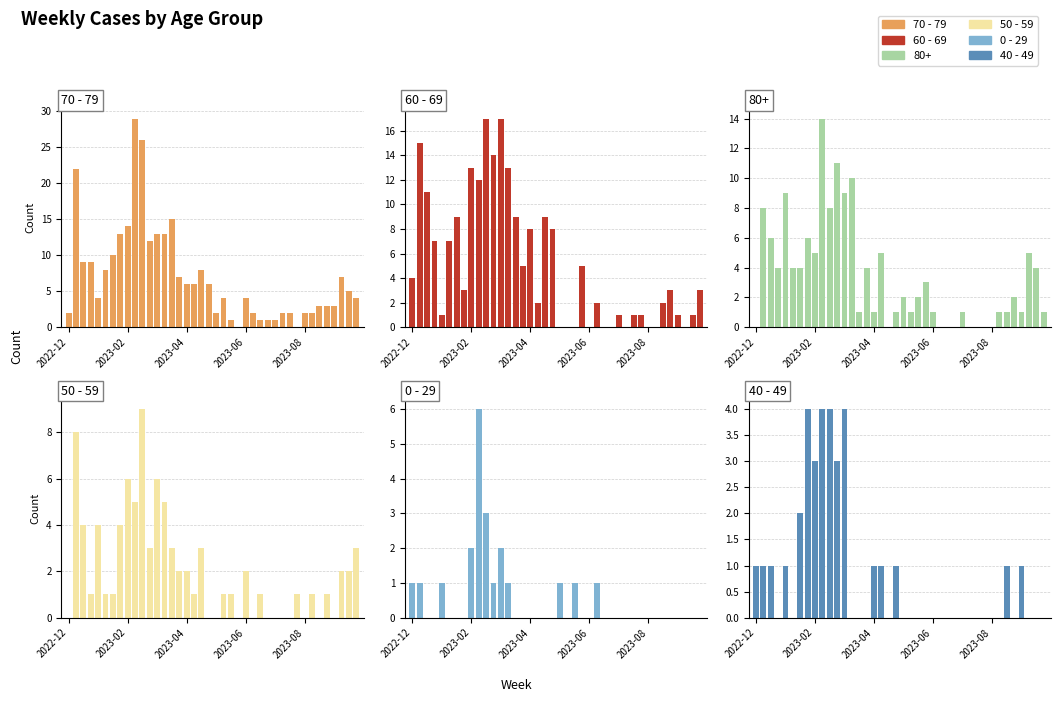

Where is 60 - 69 nearest to the value 8?

2023-04